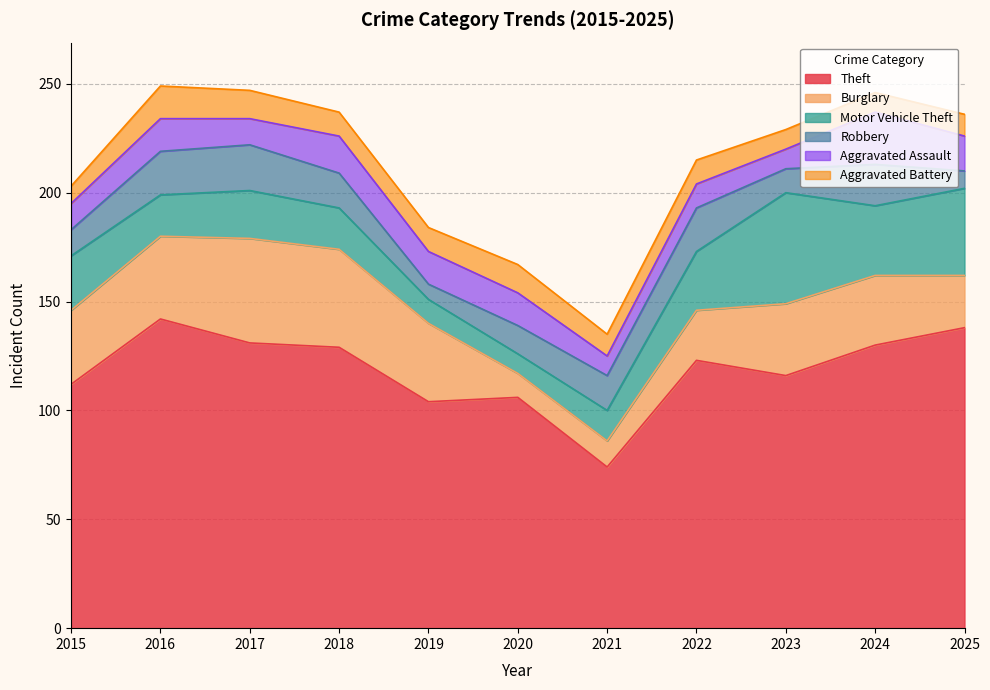

What is the value of the Burglary point at the 6th from the left?

11